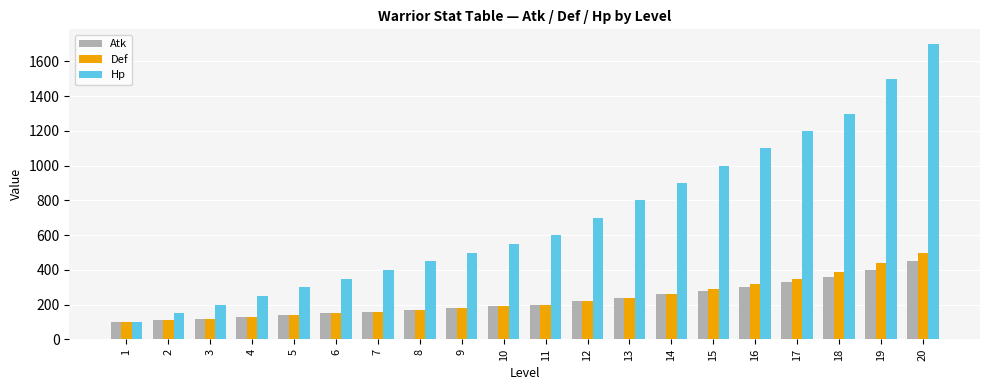

Rank the series by their maximum value, from lowest to highest.

Atk, Def, Hp